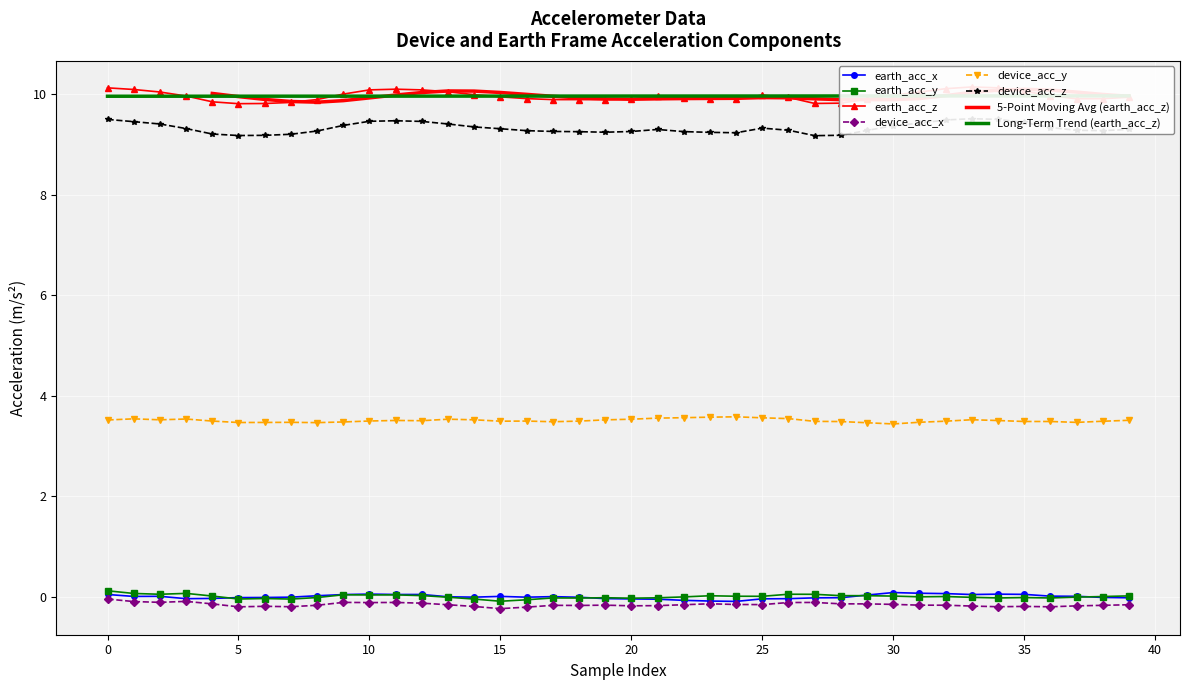

True or false: earth_acc_y and device_acc_y cross at least once.

False